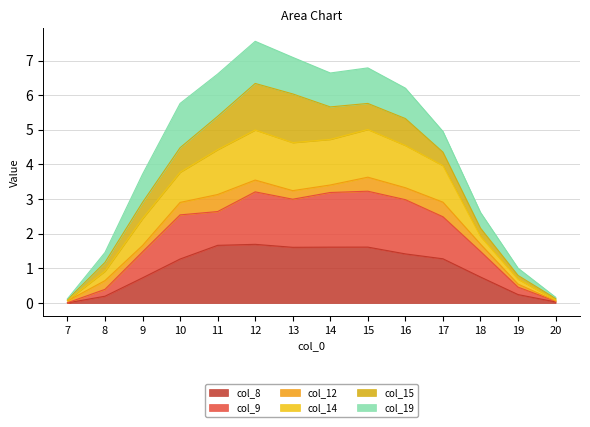

The col_8 series shows 0.0 at 7. True or false?

True